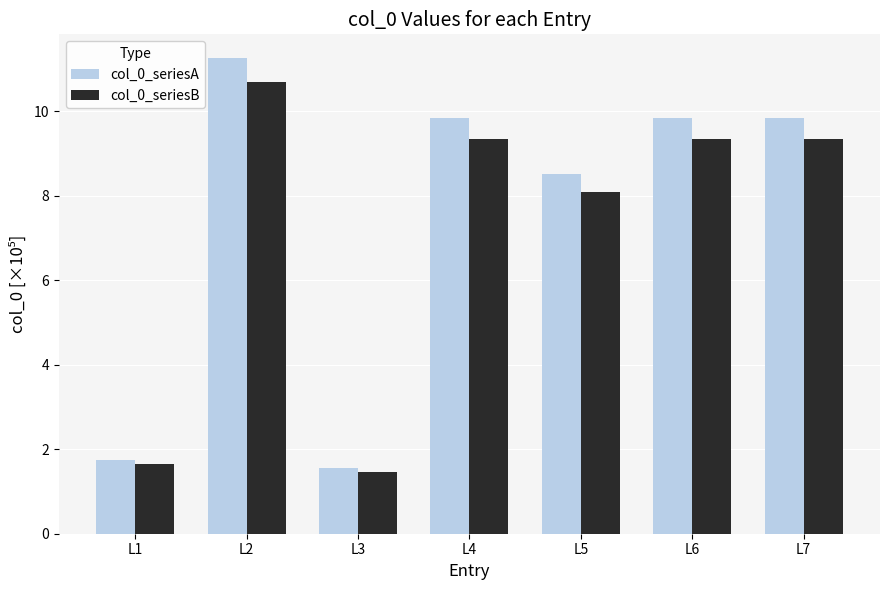

Reading right to left, what are all the values shown in this chart?

col_0_seriesA: 9.8	9.8	8.5	9.8	1.5	11.3	1.7
col_0_seriesB: 9.4	9.4	8.1	9.4	1.5	10.7	1.7